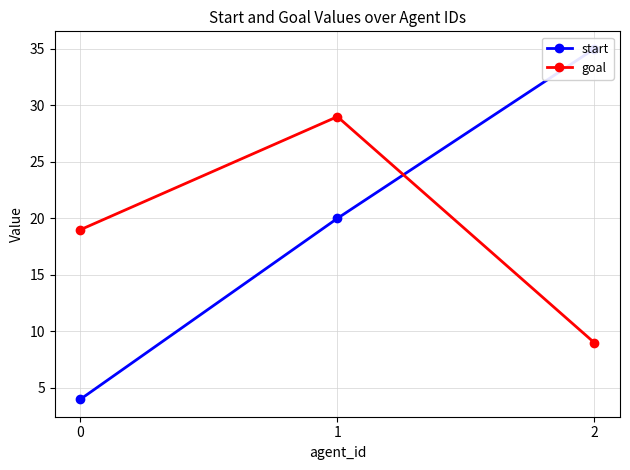

What is the total value across all series at 0?

23